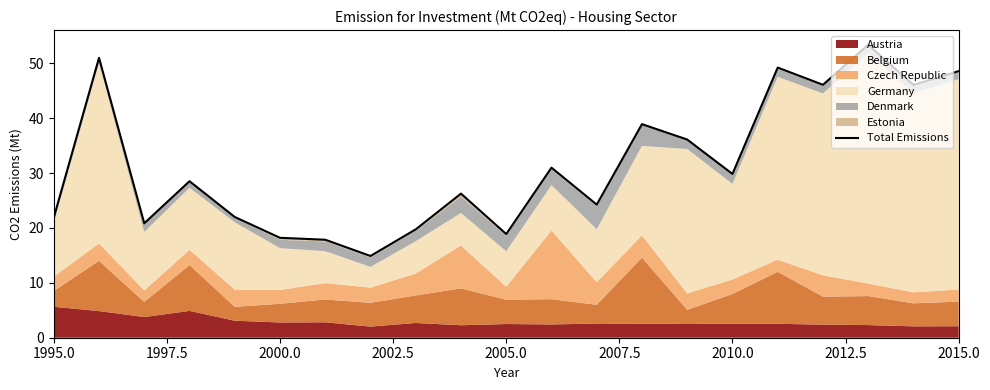

What is the sum of all values?

663.7